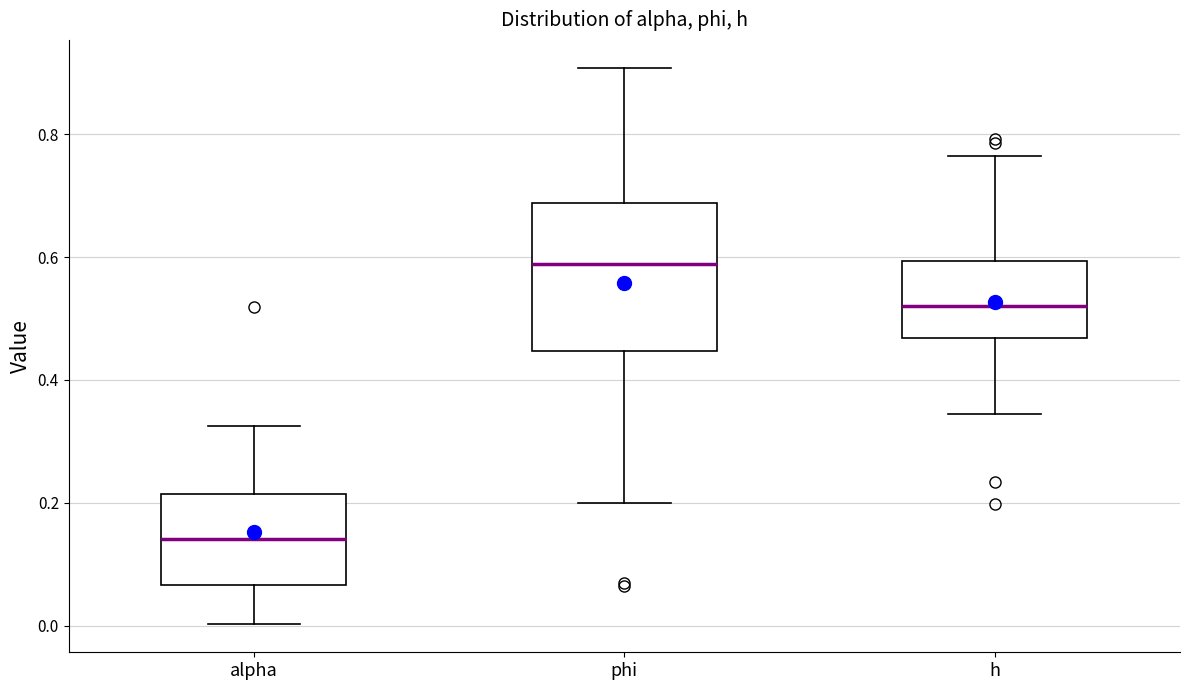

Reading left to right, read every box against the y-axis: the position of its median line, the range the box covers, and the ends of its whiskers. The values are not printed on the chart, so give them approximately, as read against the axis.

alpha: median 0.14, box 0.06 to 0.22, whiskers 0.00 to 0.32
phi: median 0.58, box 0.44 to 0.68, whiskers 0.20 to 0.90
h: median 0.52, box 0.46 to 0.60, whiskers 0.34 to 0.76